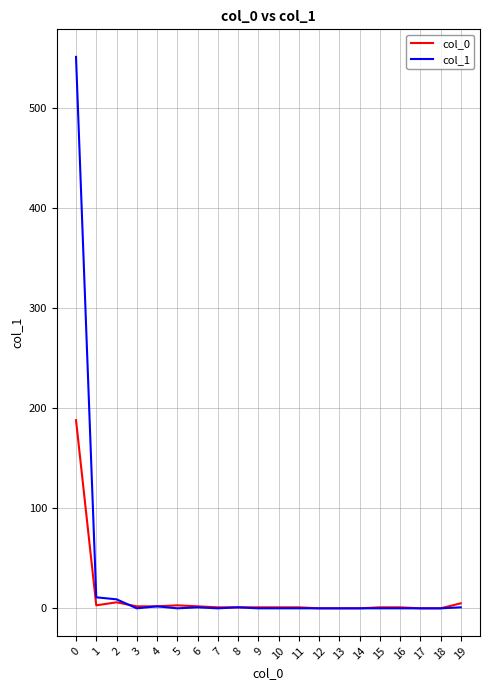

What is the greatest value displayed?

551